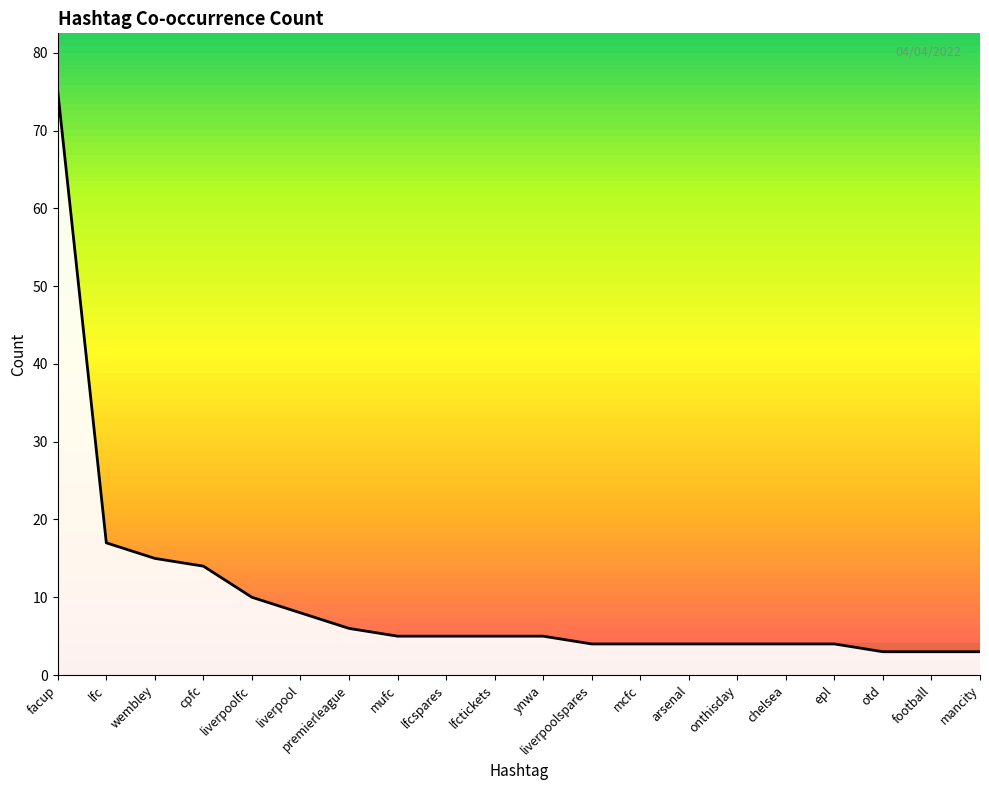

Is it true that the value at wembley is 15?

True